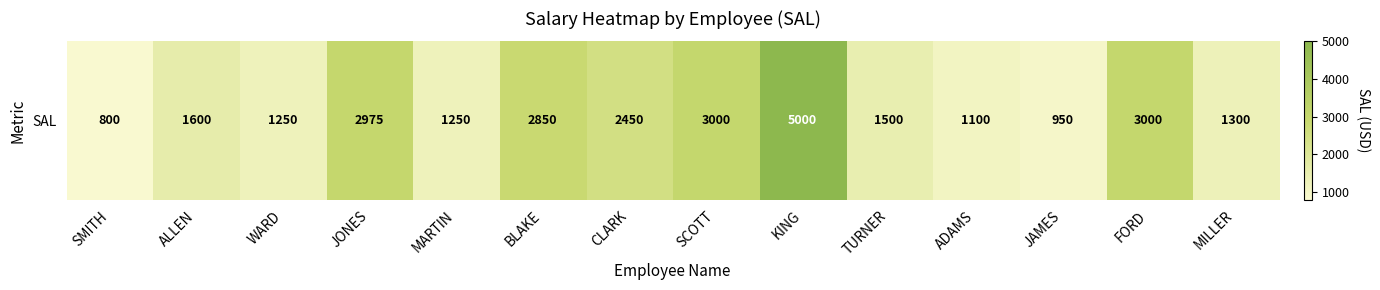

Which category has the lowest value across all series?

SMITH